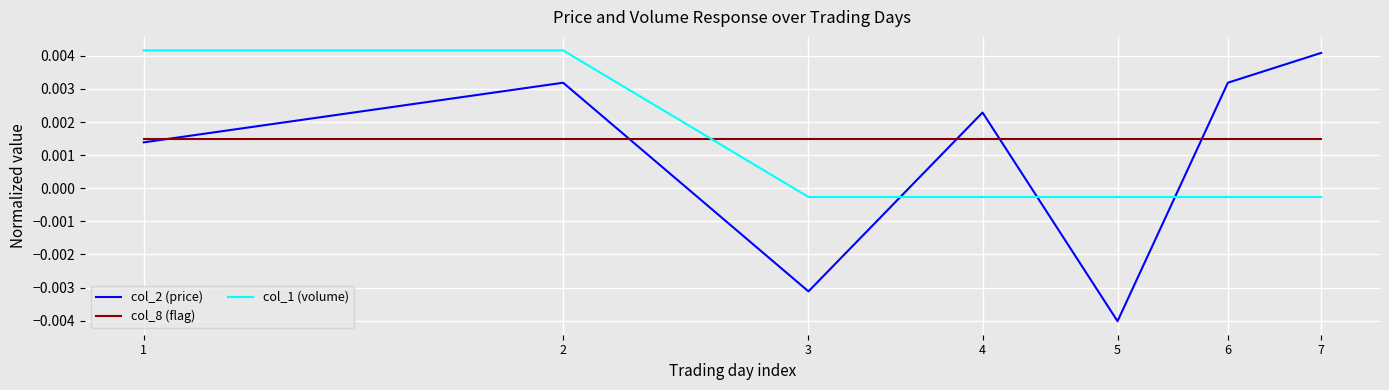

How many distinct data groups are displayed?

3